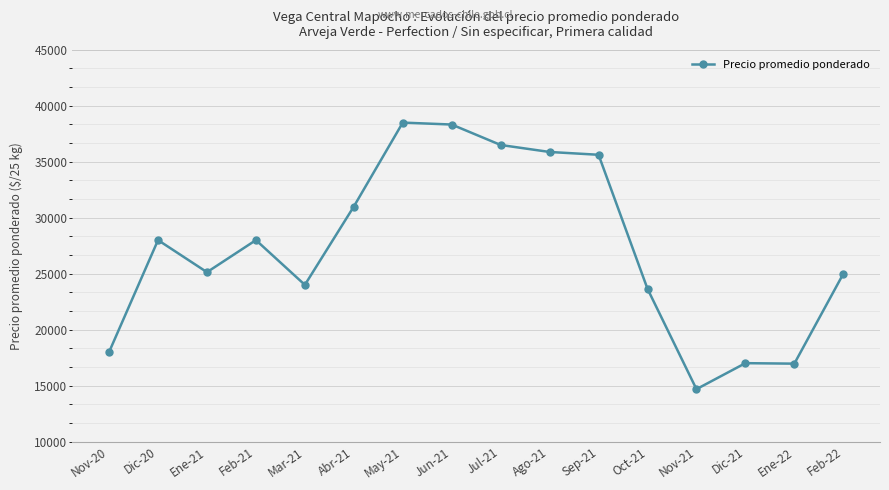

True or false: the data shows 19840 at Abr-21.

False